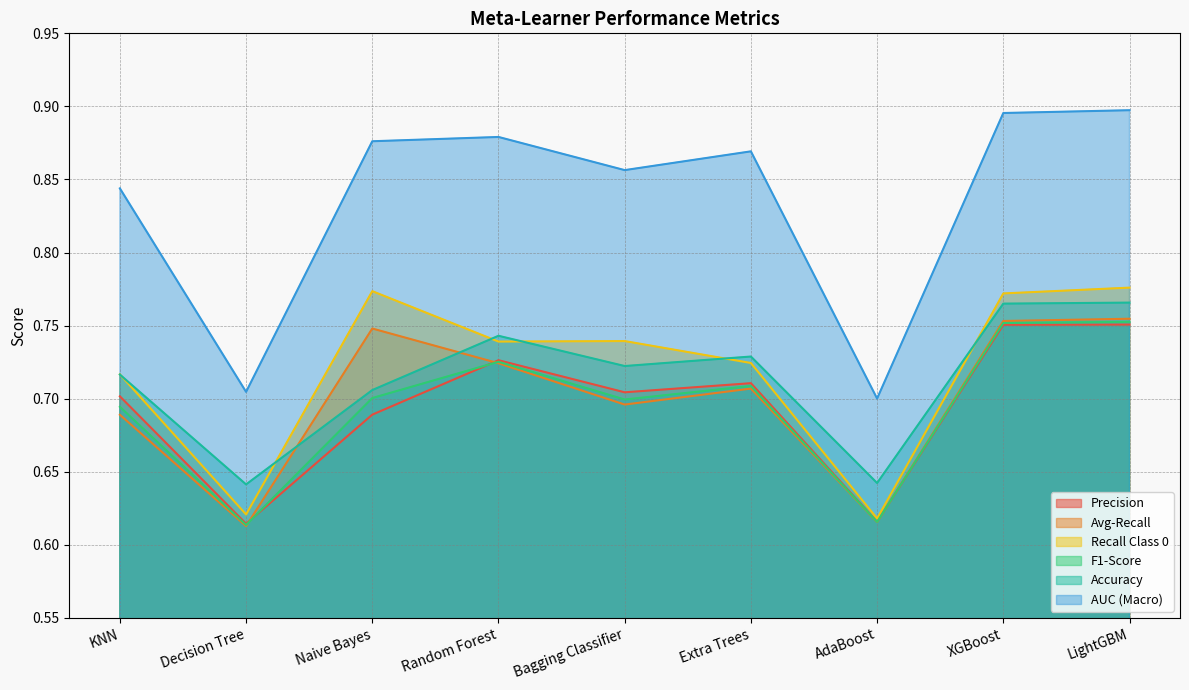

Where is the first local maximum for Recall Class 0?

Naive Bayes